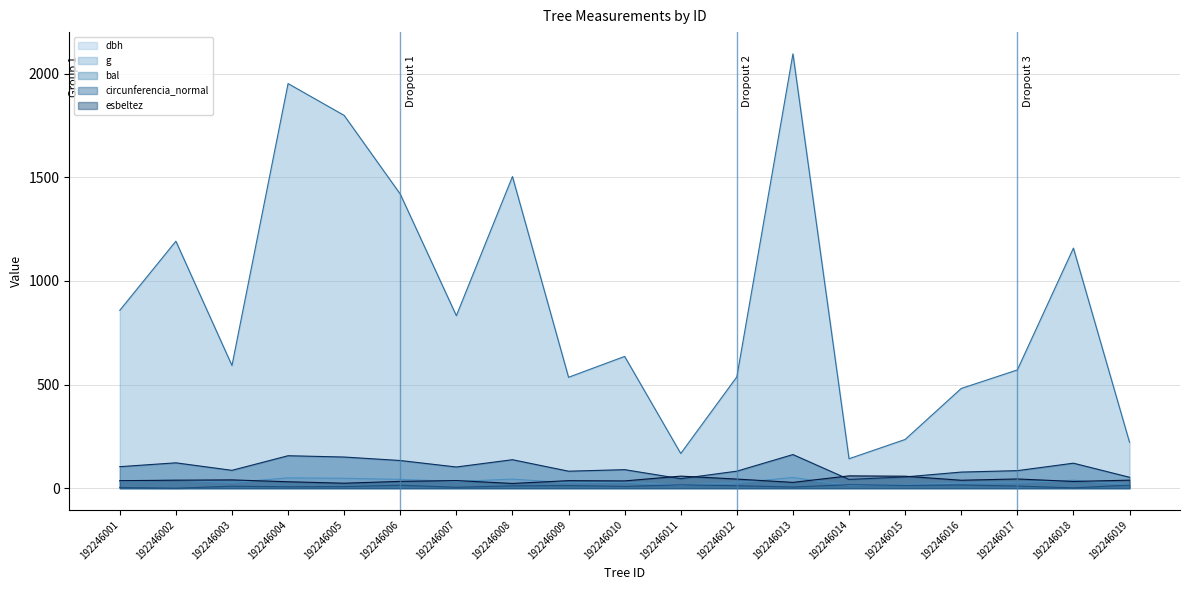

Does the chart have visible grid lines?

Yes